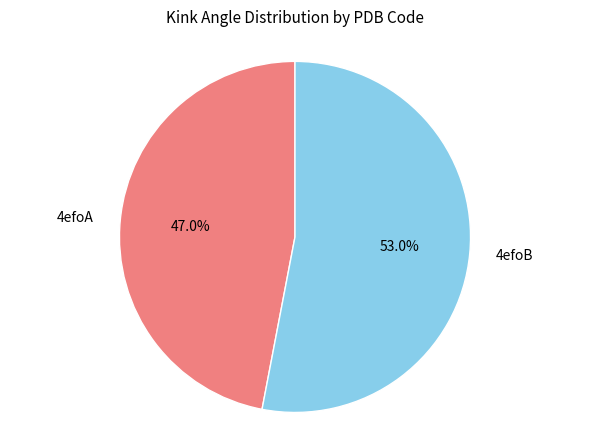

To the nearest percent, what portion does 4efoA represent?

47%